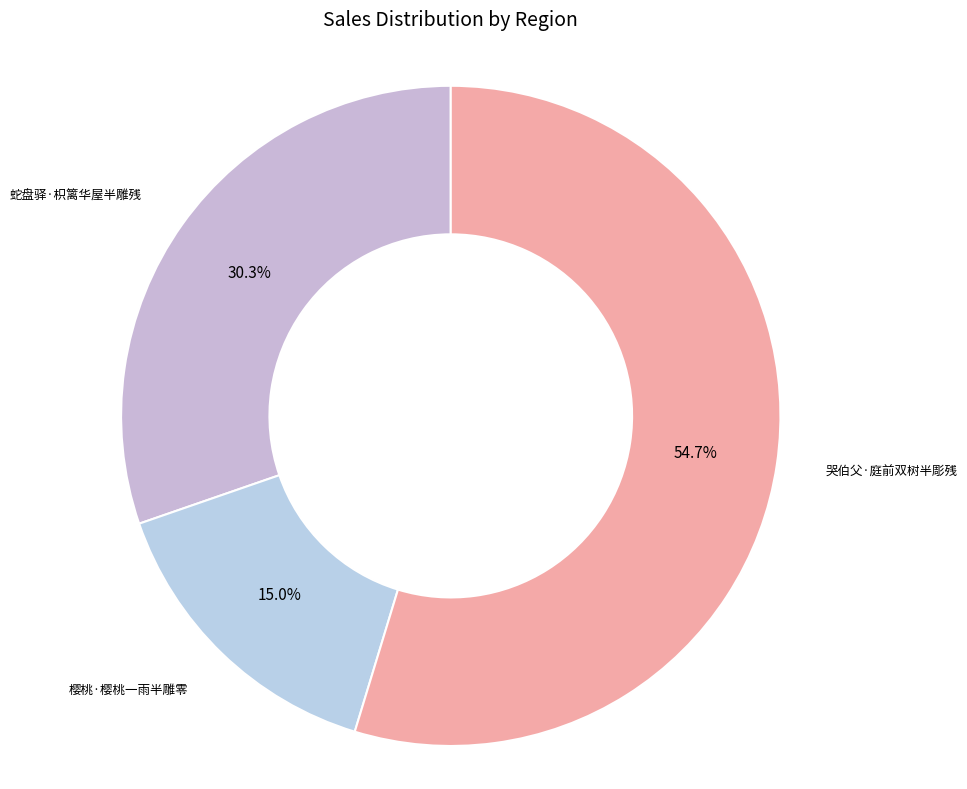

Combined, do 哭伯父·庭前双树半彫残 and 蛇盘驿·枳篱华屋半雕残 account for over 50%?

Yes